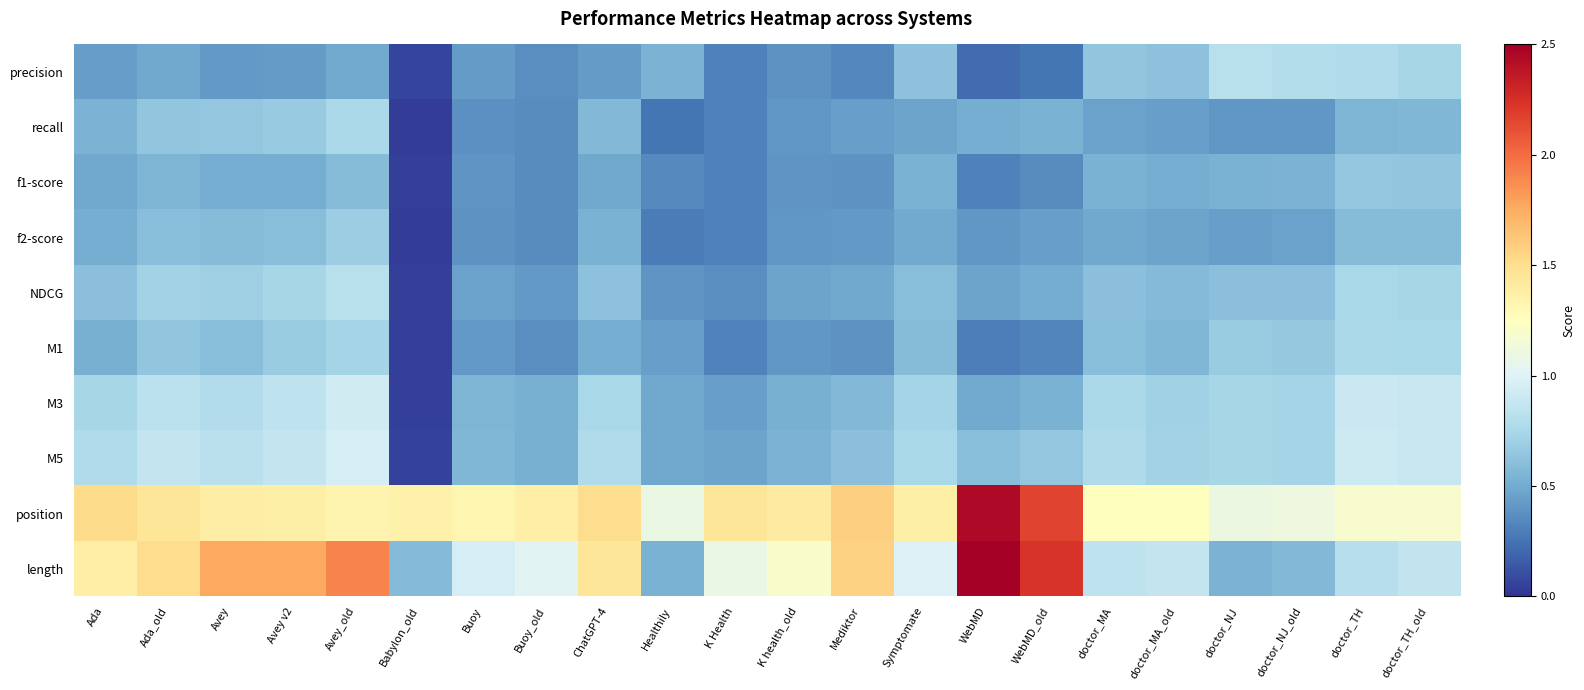

What is the total value across all series at Ada_old?

8.3